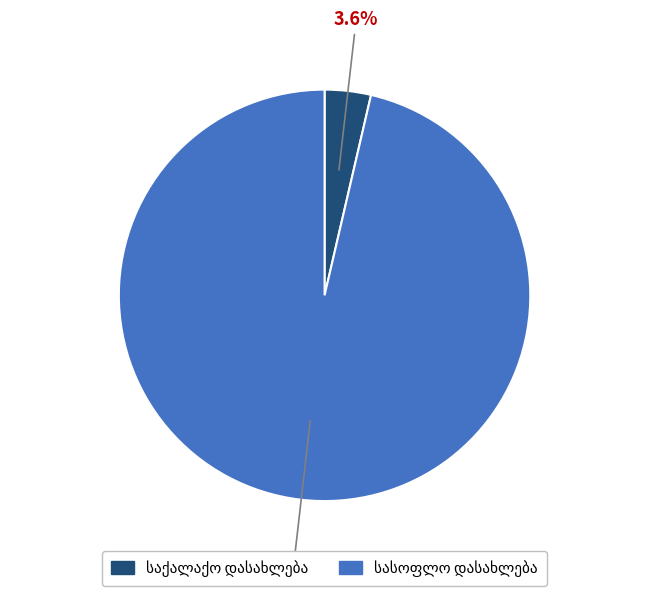

Is there any slice that represents more than half of the pie?

Yes